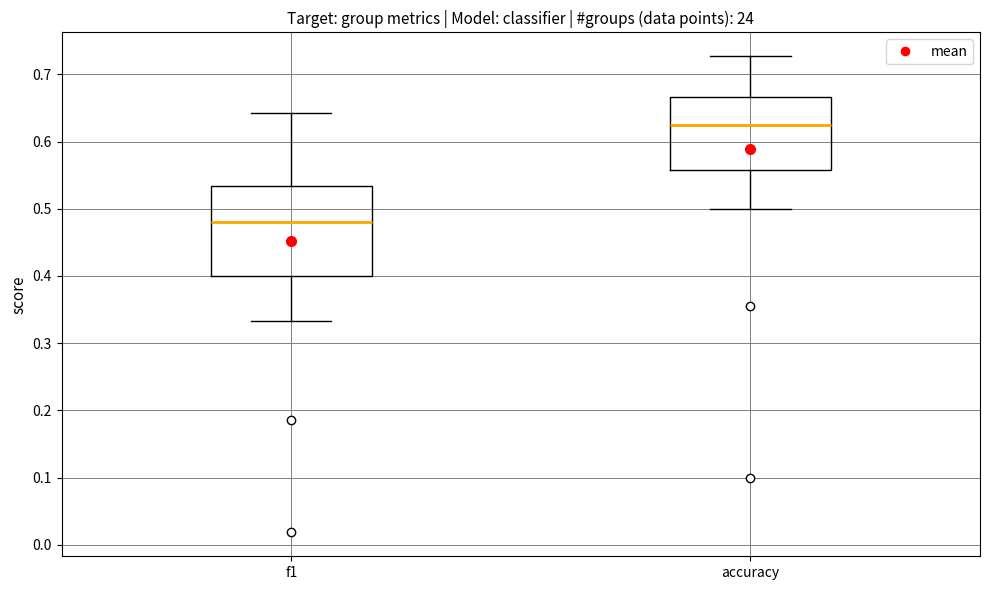

Reading left to right, transcribe this box plot: for each box, give where its median line is, the range the box spans, and where its two whiskers end, as read against the y-axis. The values are not printed on the chart, so give them approximately, as read against the axis.

f1: median 0.48, box 0.40 to 0.53, whiskers 0.33 to 0.64
accuracy: median 0.63, box 0.56 to 0.67, whiskers 0.50 to 0.73